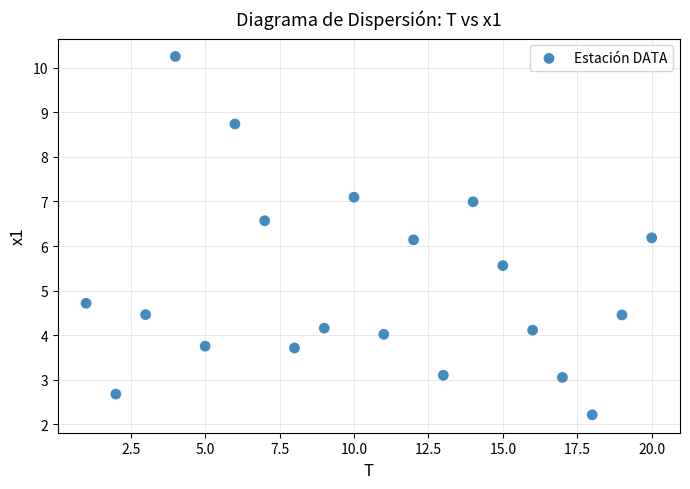

What is the range of Y values (max minus min)?

8.0